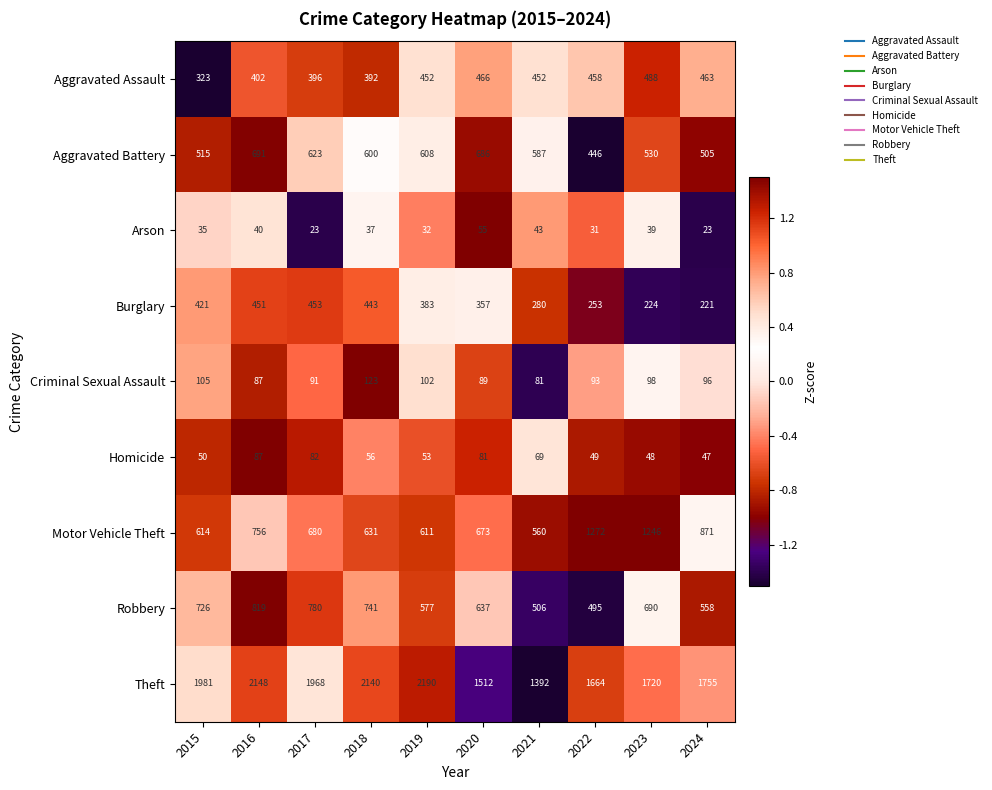

What is the difference between the maximum and minimum values in the Arson series?

32